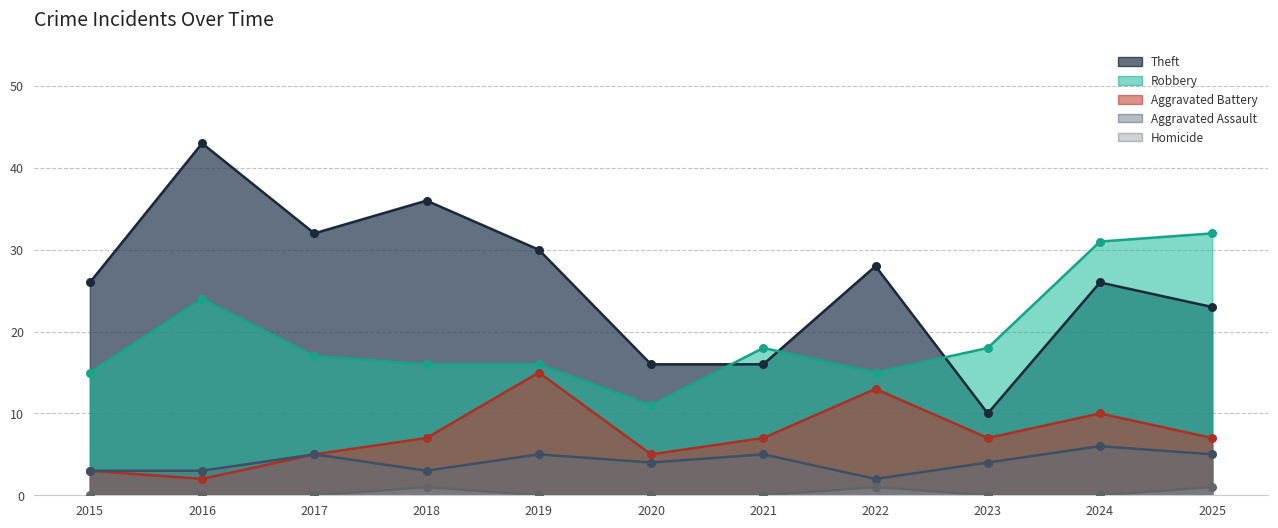

What are all the series names shown in the legend?

Theft, Robbery, Aggravated Battery, Aggravated Assault, Homicide